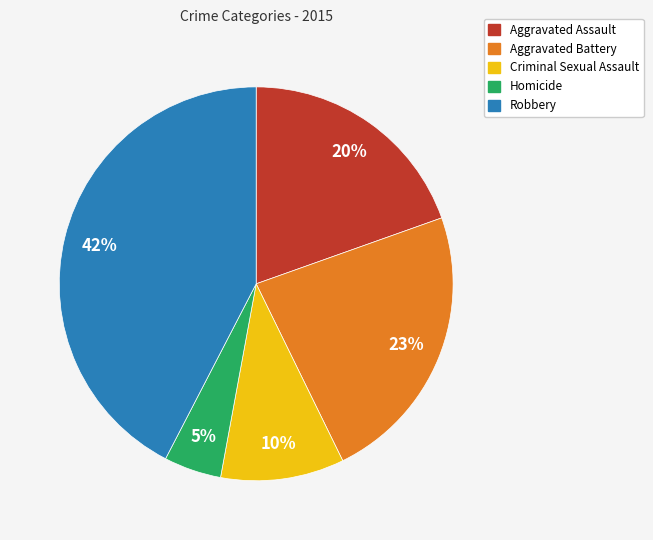

To the nearest percent, what portion does Aggravated Assault represent?

20%